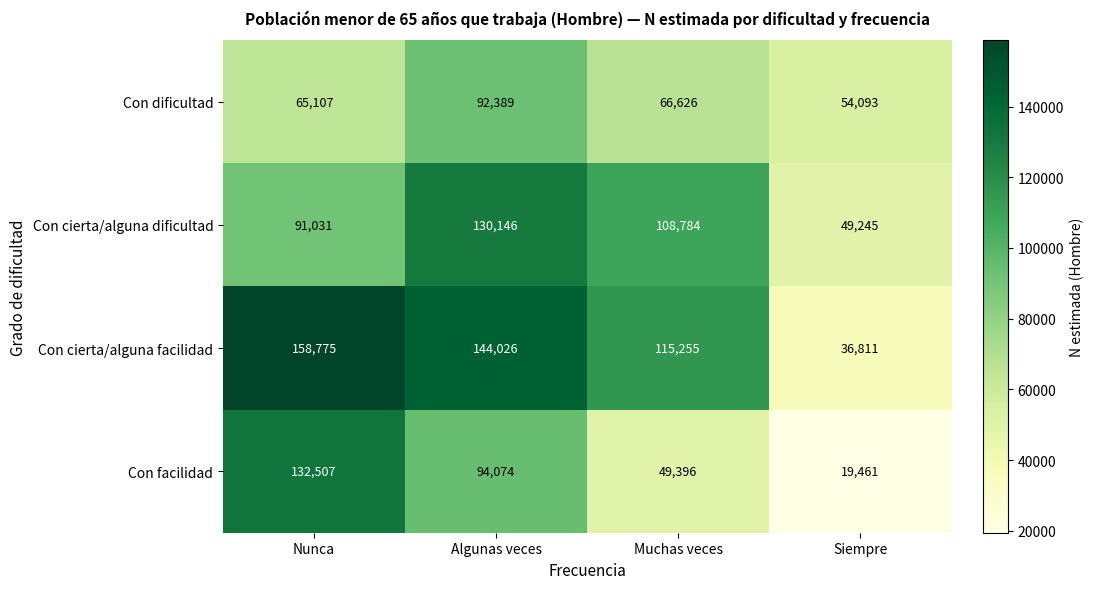

At which category is the sum across all series the highest?

Algunas veces